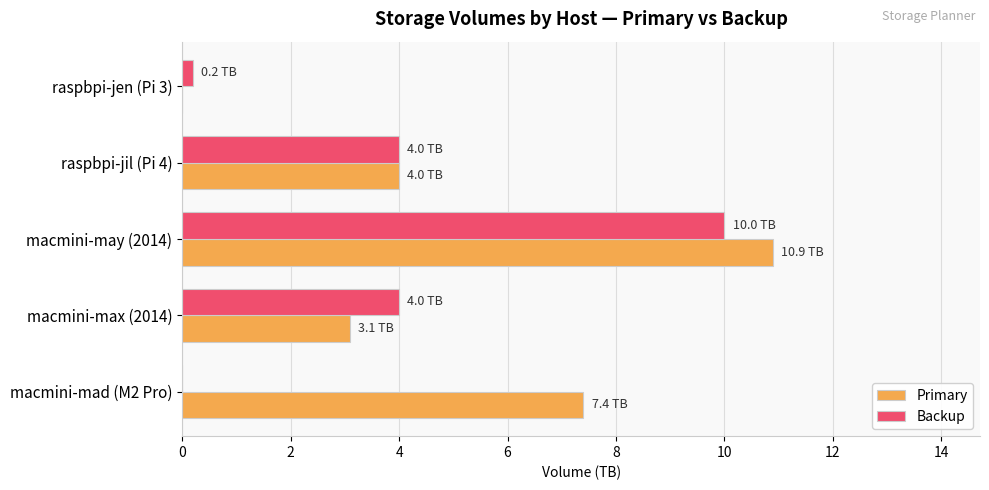

Between raspbpi-jen (Pi 3) and raspbpi-jil (Pi 4), which series saw the biggest shift?

Primary